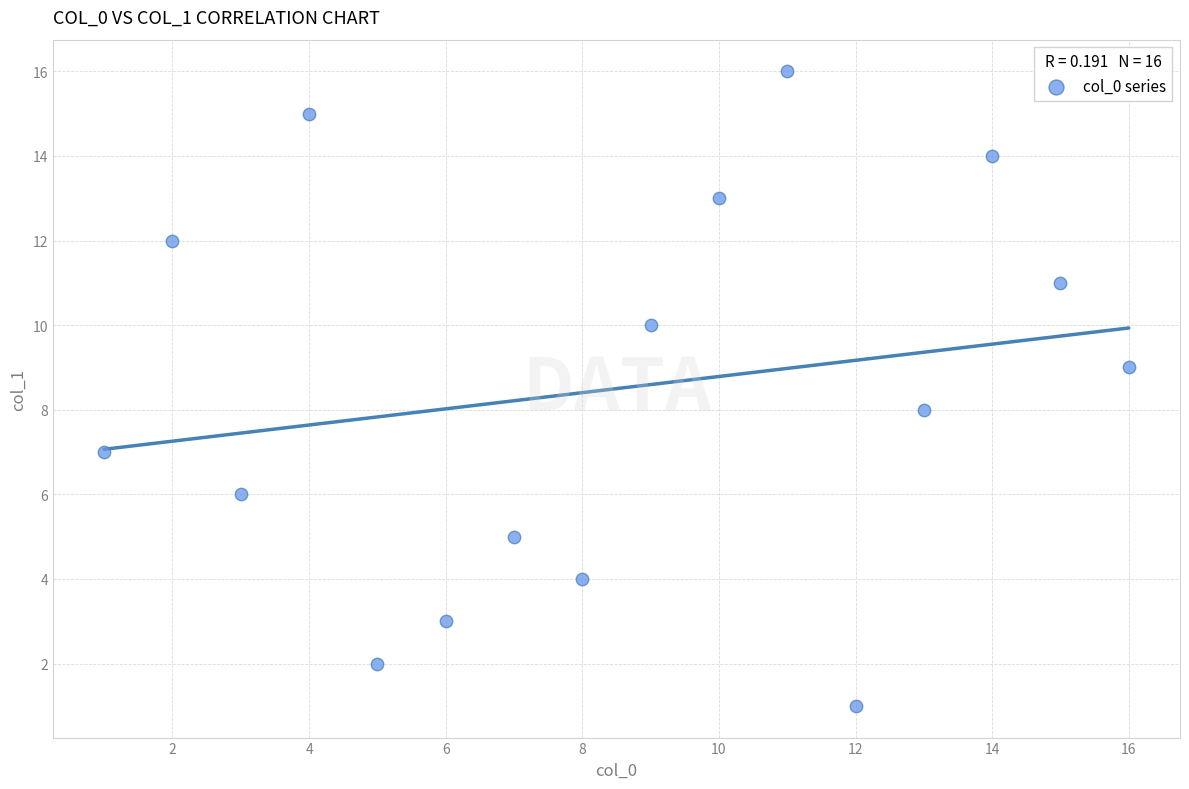

What is the range of Y values (max minus min)?

15